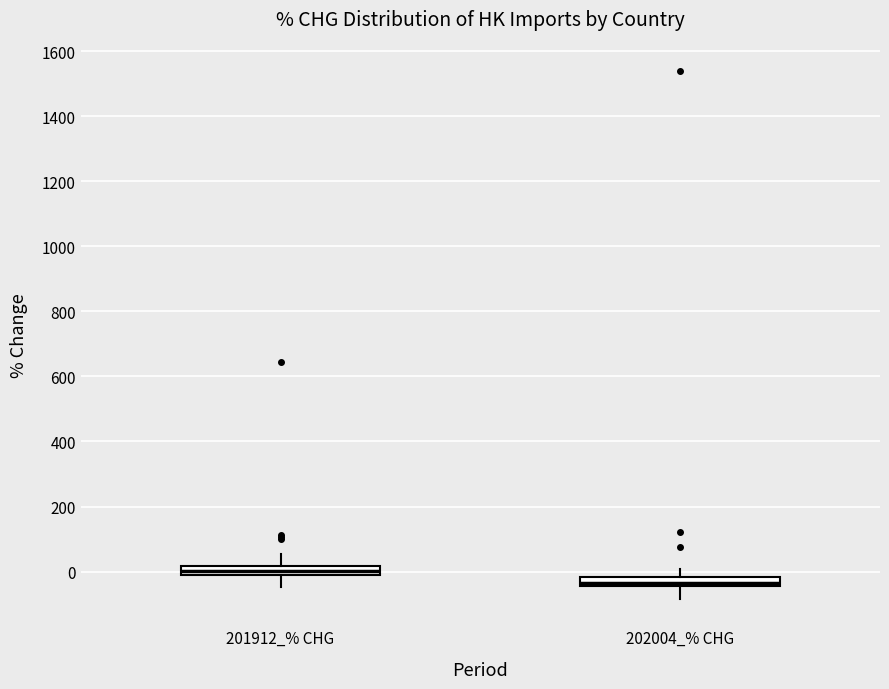

Which box's median line is the highest?

201912_% CHG